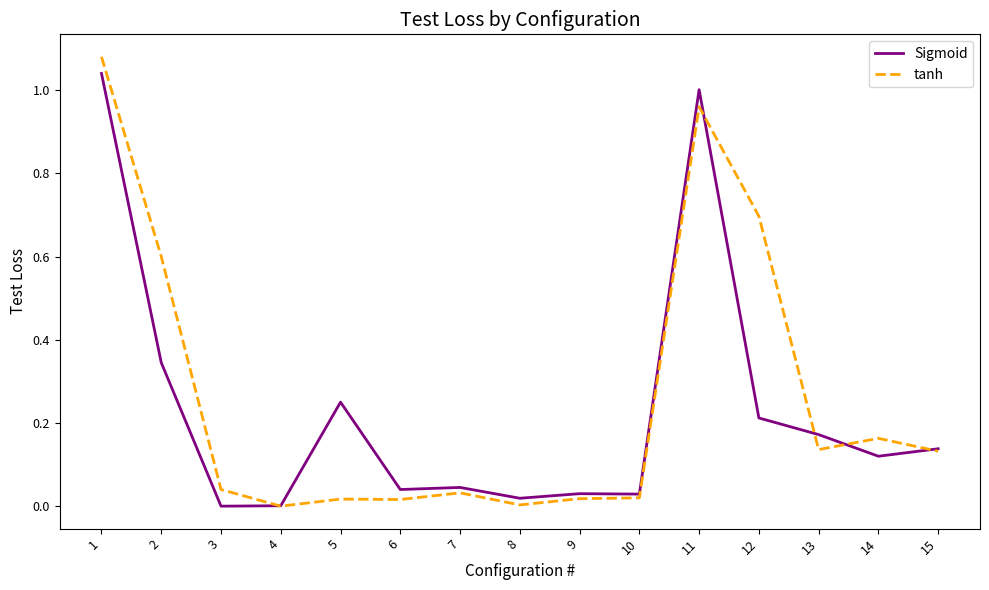

Between 2 and 11, which series saw the biggest shift?

Sigmoid